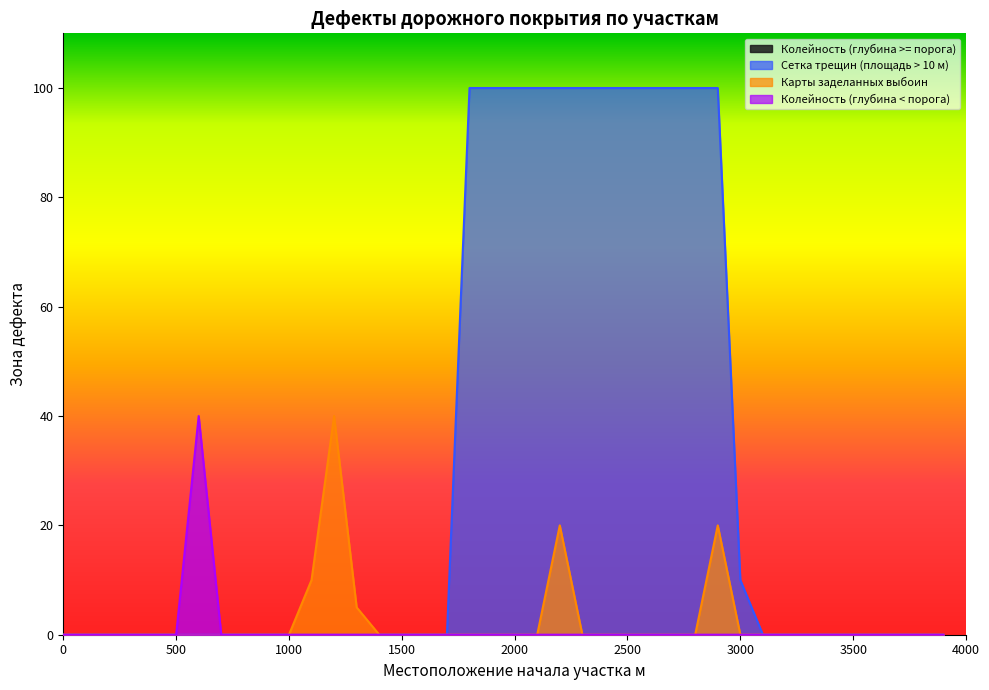

True or false: Колейность (глубина < порога) and Карты заделанных выбоин cross at least once.

False